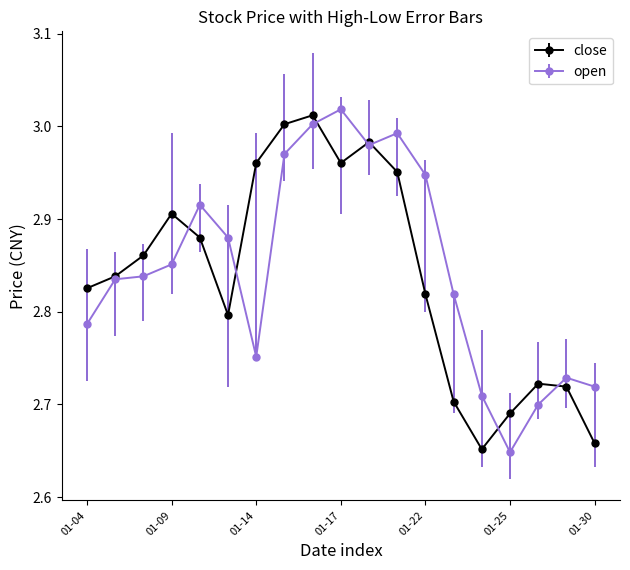

True or false: open has more than 2 points higher than both neighbors.

True